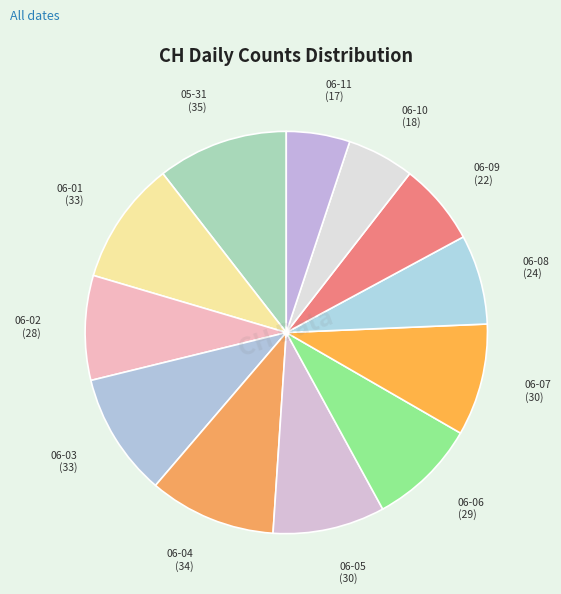

What is the ratio of the value at 06-10 to the value at 06-06?

0.6